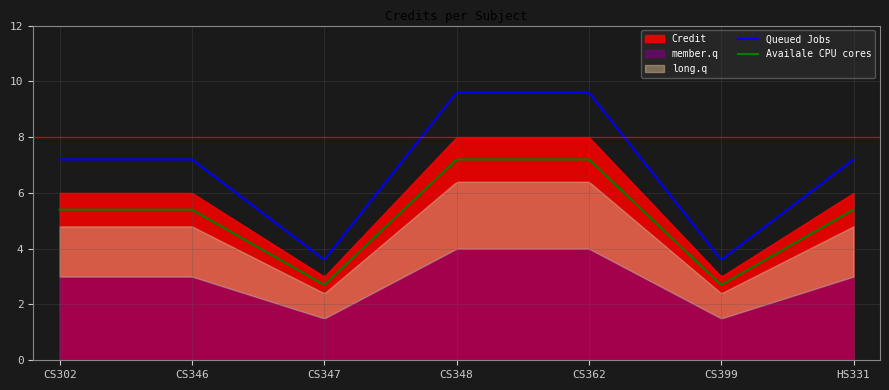

What is the value of the 1st point from the left?

6